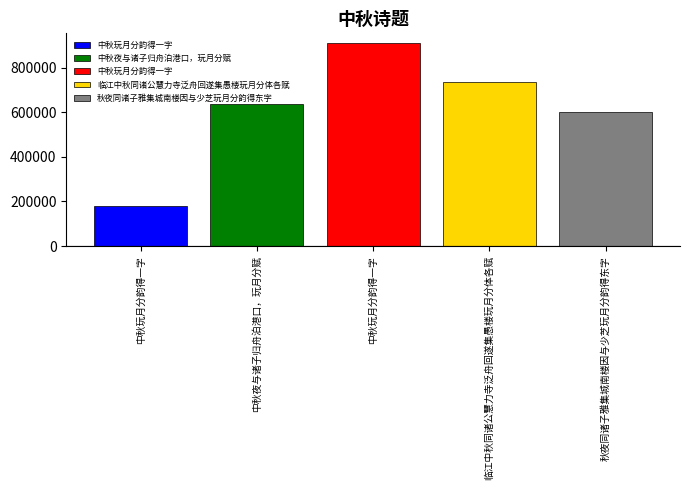

Does the chart contain any negative values?

No